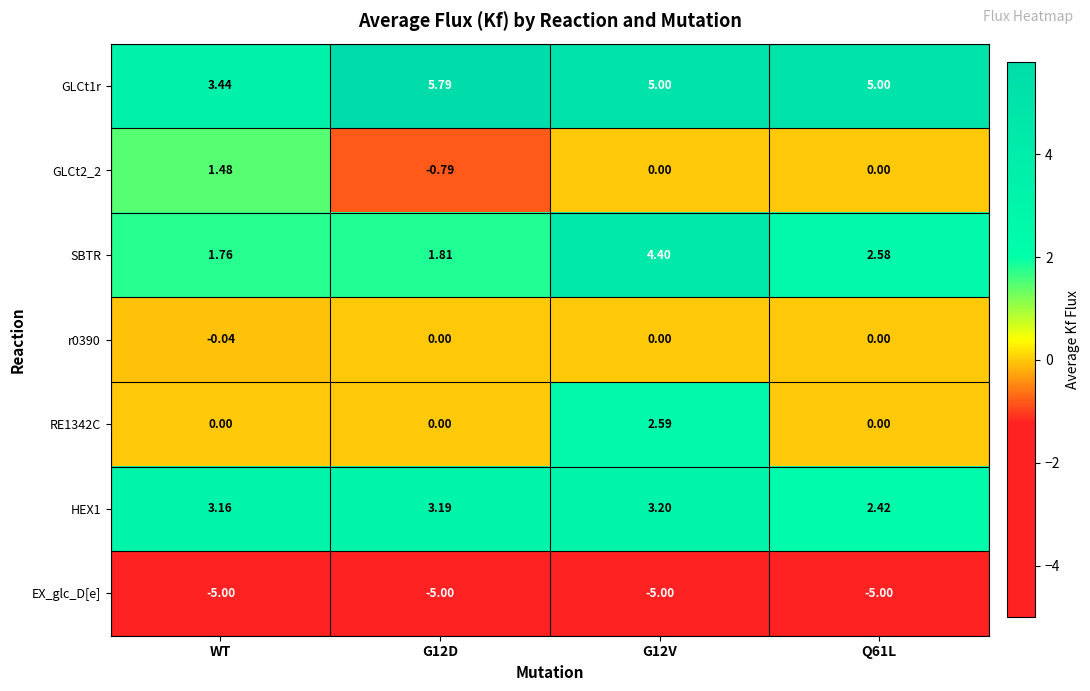

At which label does SBTR reach its minimum?

WT